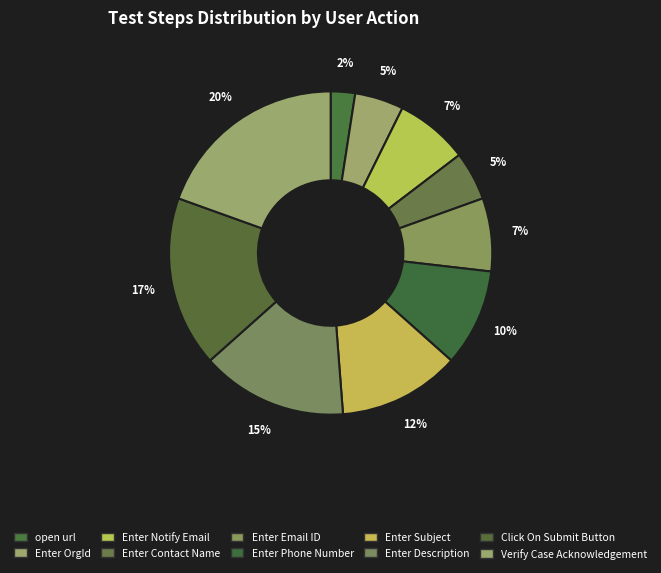

What is the smallest slice in the pie chart?

open url